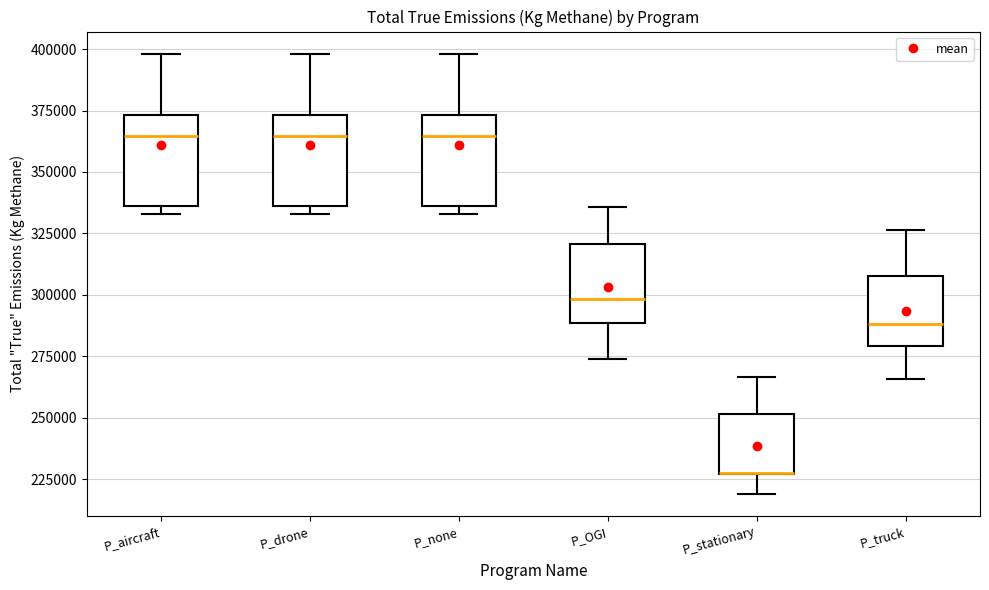

Reading left to right, read every box against the y-axis: the position of its median line, the range the box covers, and the ends of its whiskers. The values are not printed on the chart, so give them approximately, as read against the axis.

P_aircraft: median 365000, box 335000 to 375000, whiskers 335000 (just below the box's lower edge) to 400000
P_drone: median 365000, box 335000 to 375000, whiskers 335000 (just below the box's lower edge) to 400000
P_none: median 365000, box 335000 to 375000, whiskers 335000 (just below the box's lower edge) to 400000
P_OGI: median 300000, box 290000 to 320000, whiskers 275000 to 335000
P_stationary: median 225000 (drawn on the box's lower edge), box 225000 to 250000, whiskers 220000 to 265000
P_truck: median 290000, box 280000 to 310000, whiskers 265000 to 325000